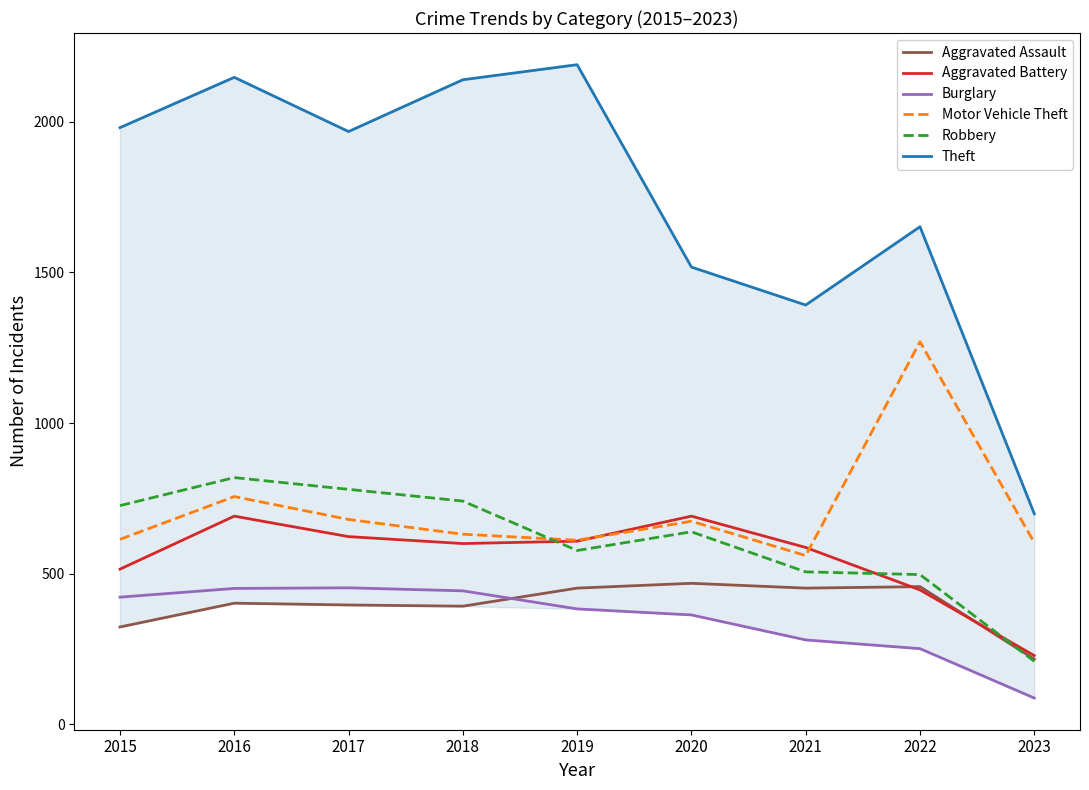

What is the value of the Aggravated Battery point at the 1st from the left?

515